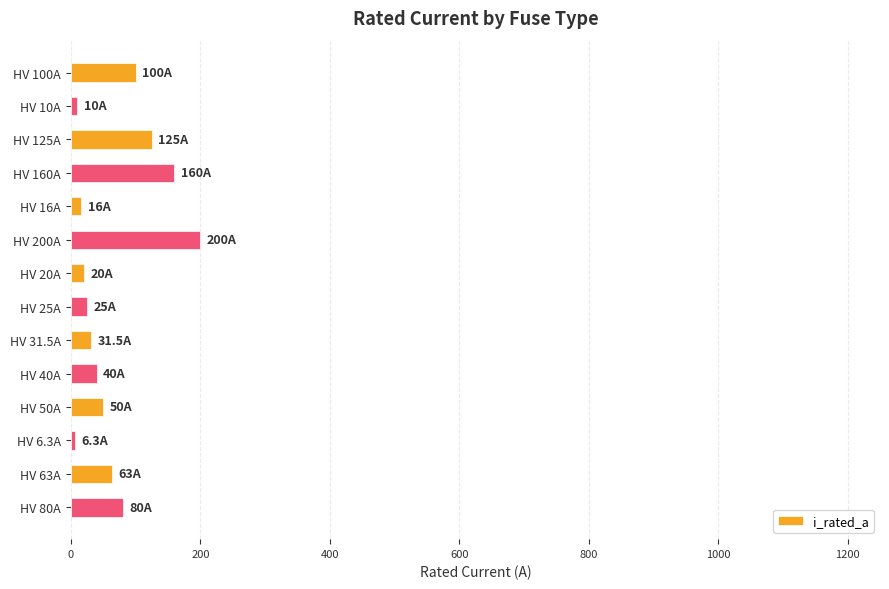

What is the label of the 5th bar from the bottom?

HV 40A